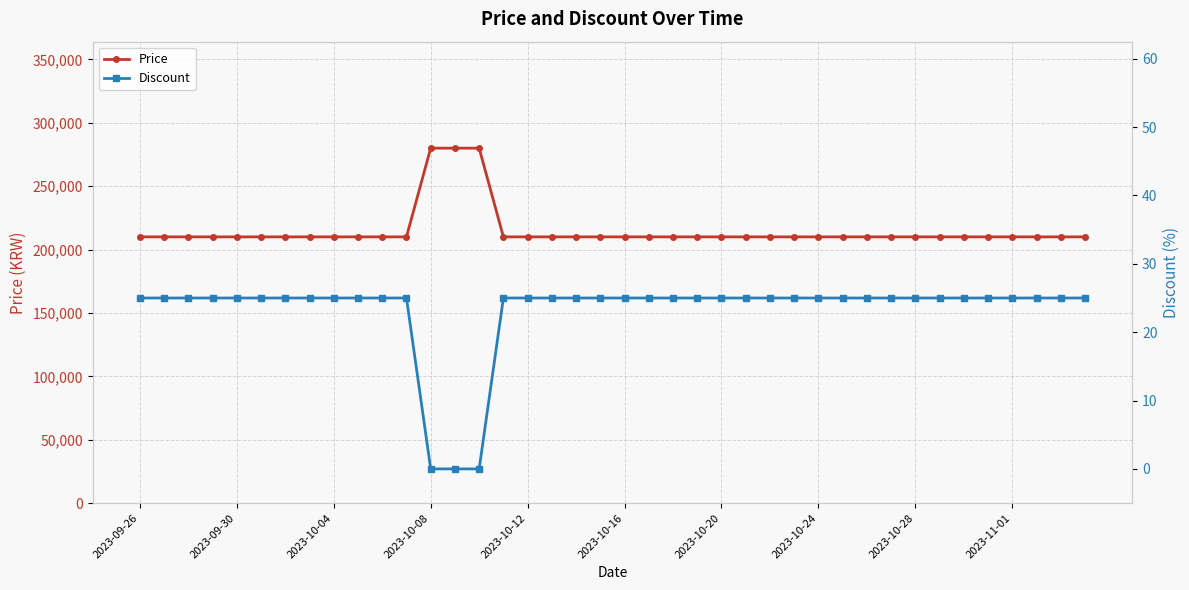

Rank the series at 21 from lowest to highest value.

Discount, Price